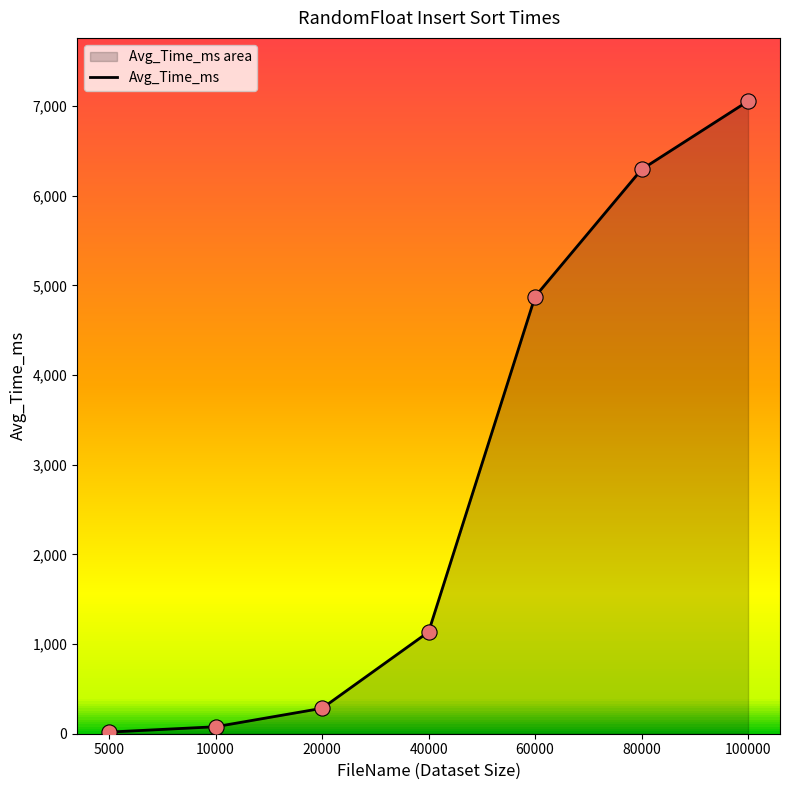

Approximately how many times larger is the value at 10000 compared to 20000?

0.3